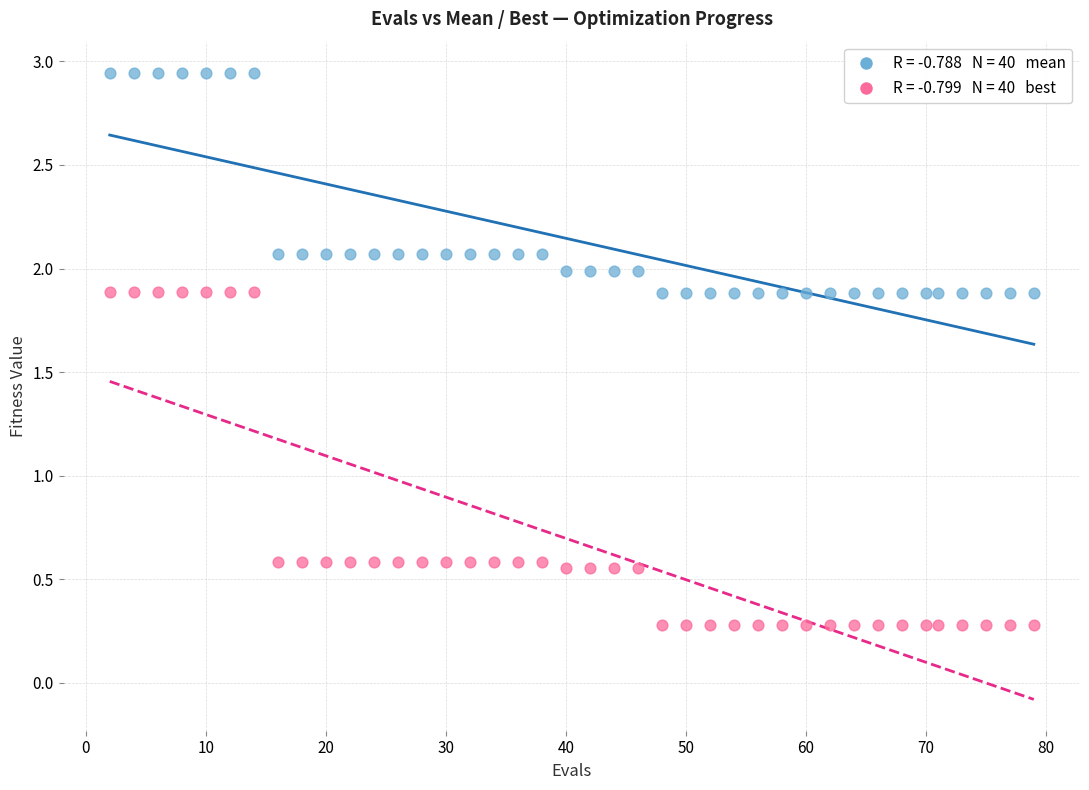

Across all data points, what is the range of X values (max minus min)?

77.0